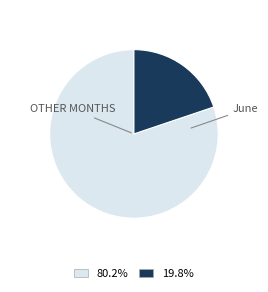

Does any single category account for the majority?

Yes